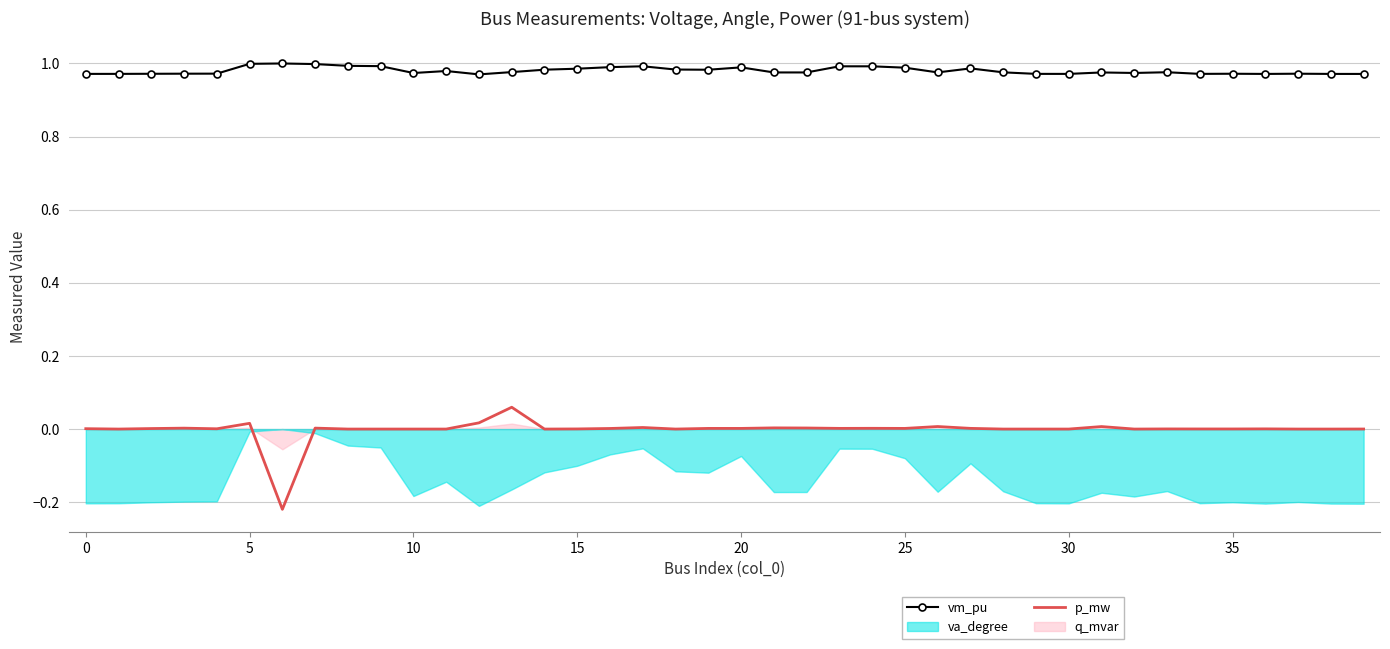

True or false: p_mw and vm_pu cross at least once.

False